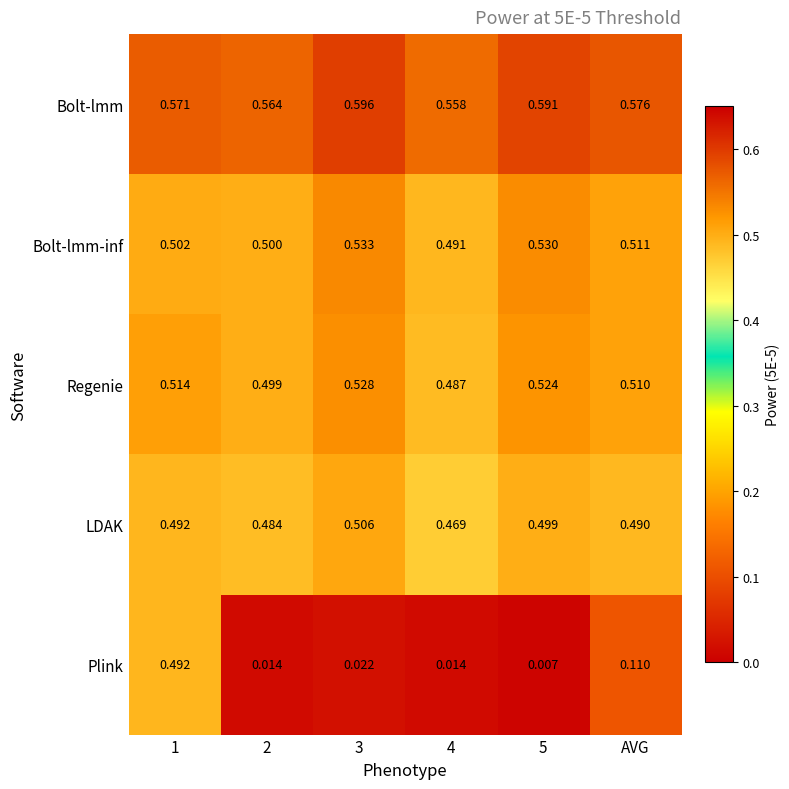

Is the value of Bolt-lmm-inf at AVG greater than the value of Regenie at 1?

No